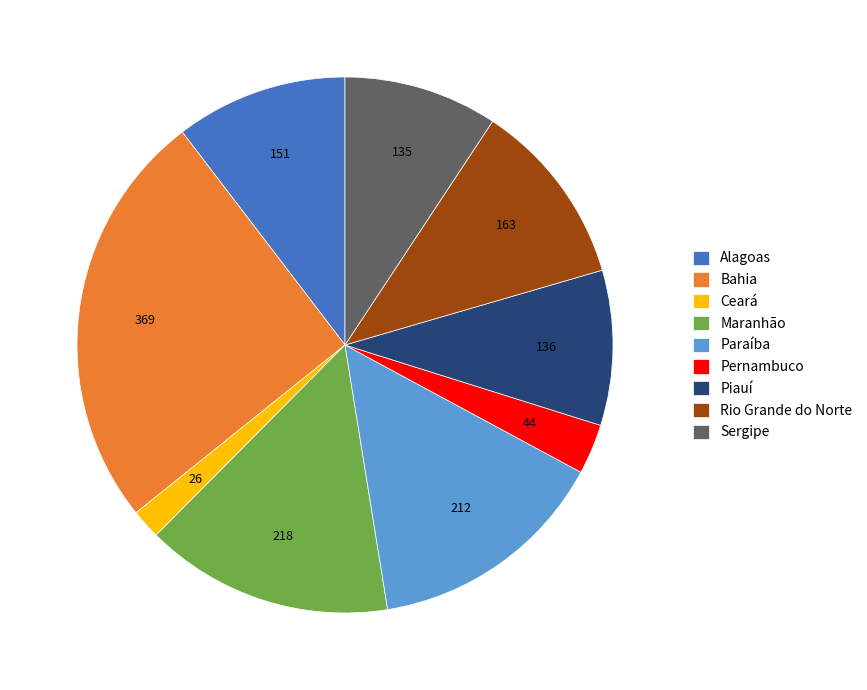

The Ceará slice represents 16% of the pie. True or false?

False